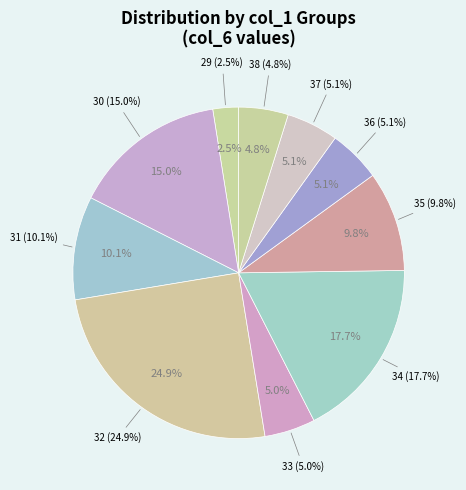

Does 37 represent more than half of the total?

No